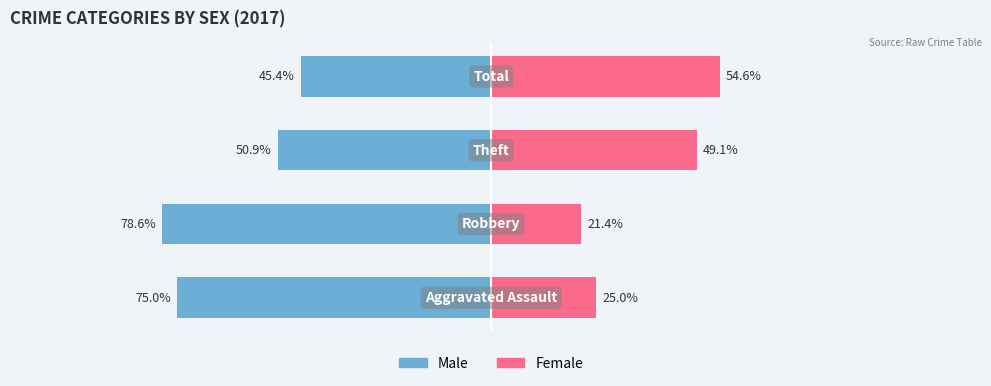

The value of Male at 1 is -141.1. True or false?

False